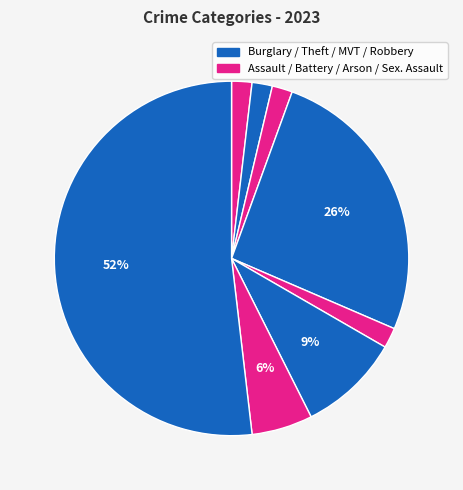

How many slices are in this pie chart?

8